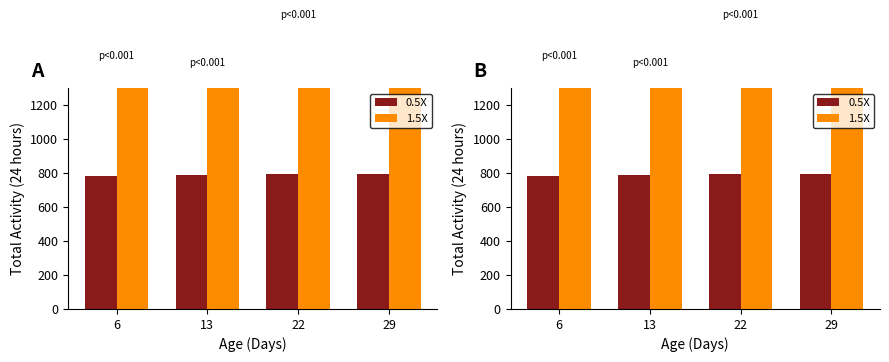

What is the greatest value displayed?

1720